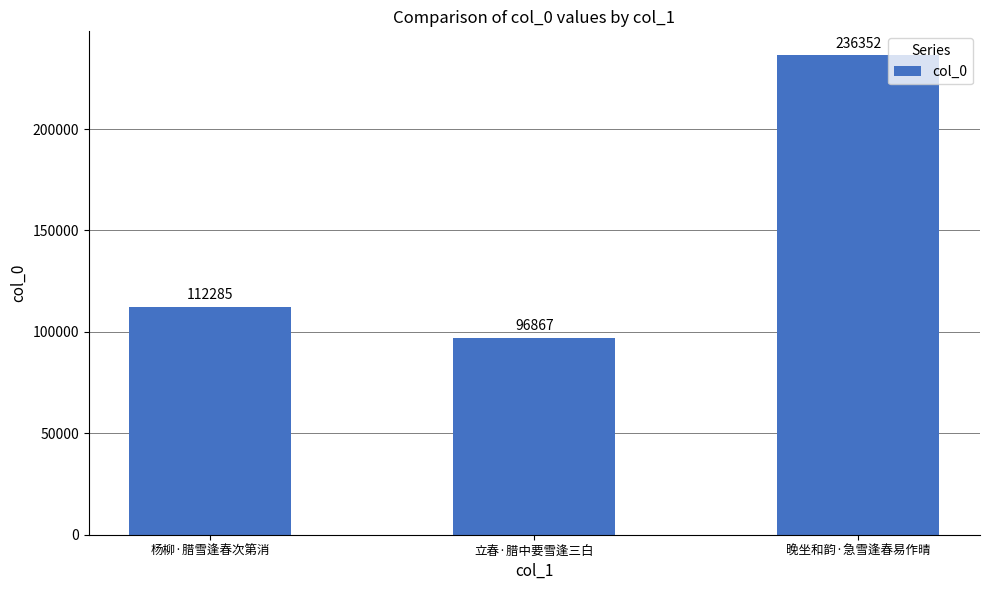

What position from the left is 立春·腊中要雪逢三白?

2